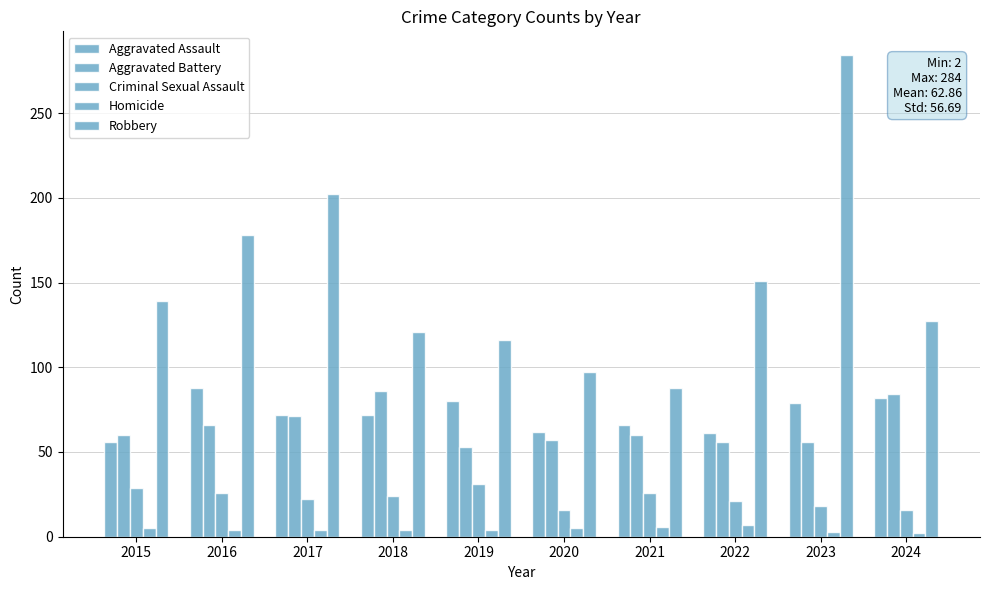

What is the value of the Homicide bar at the 8th from the left?

7